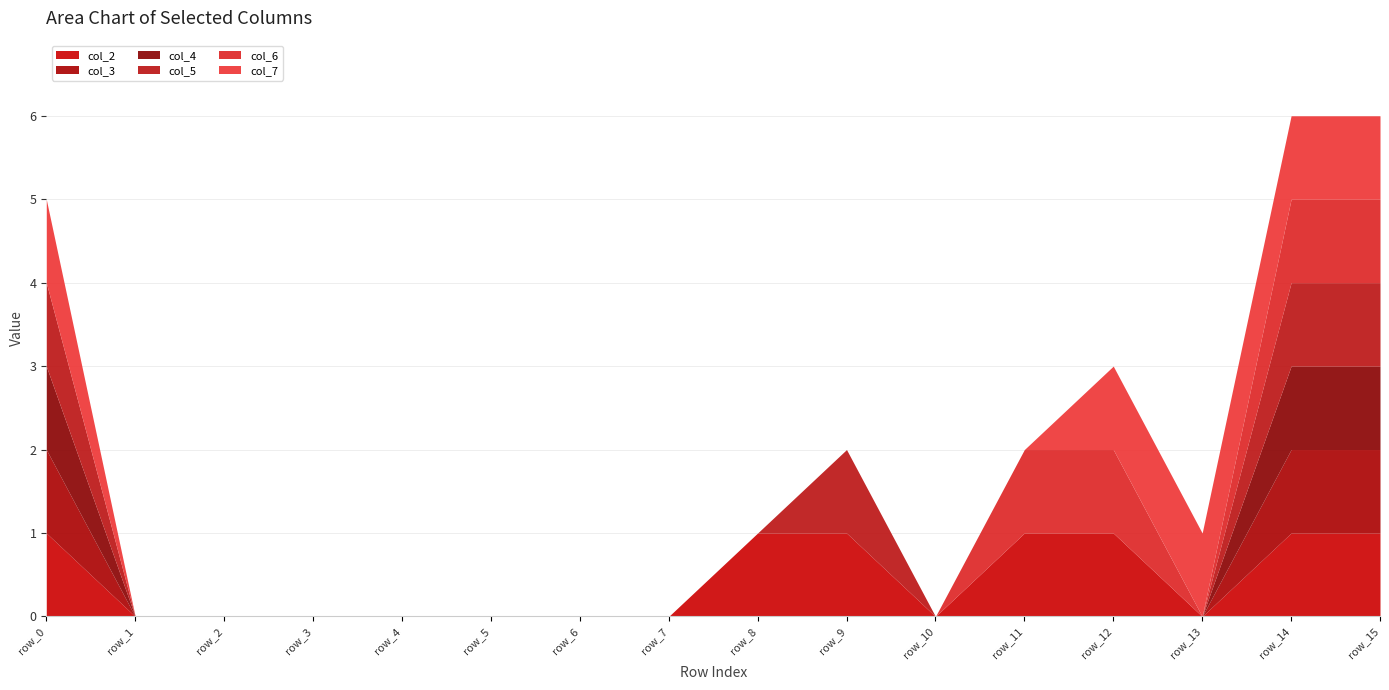

True or false: col_2 and col_5 intersect in this chart.

False